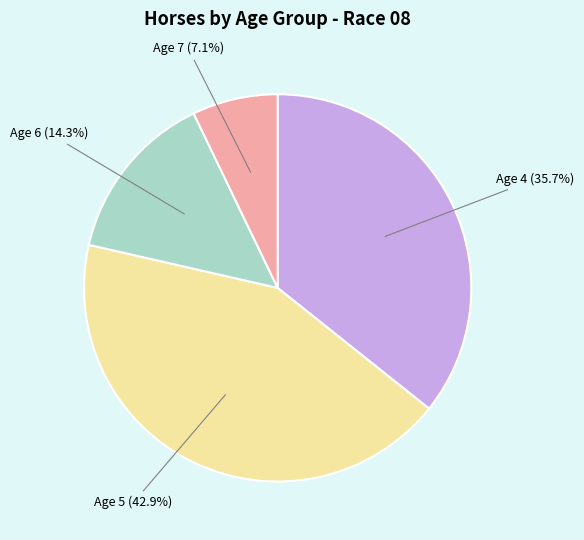

To the nearest percent, what is the average slice percentage?

25%